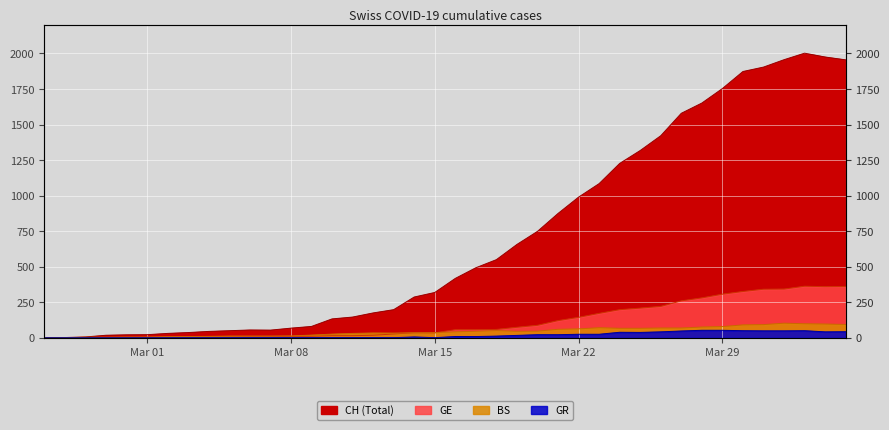

Which series has the widest spread of values?

CH